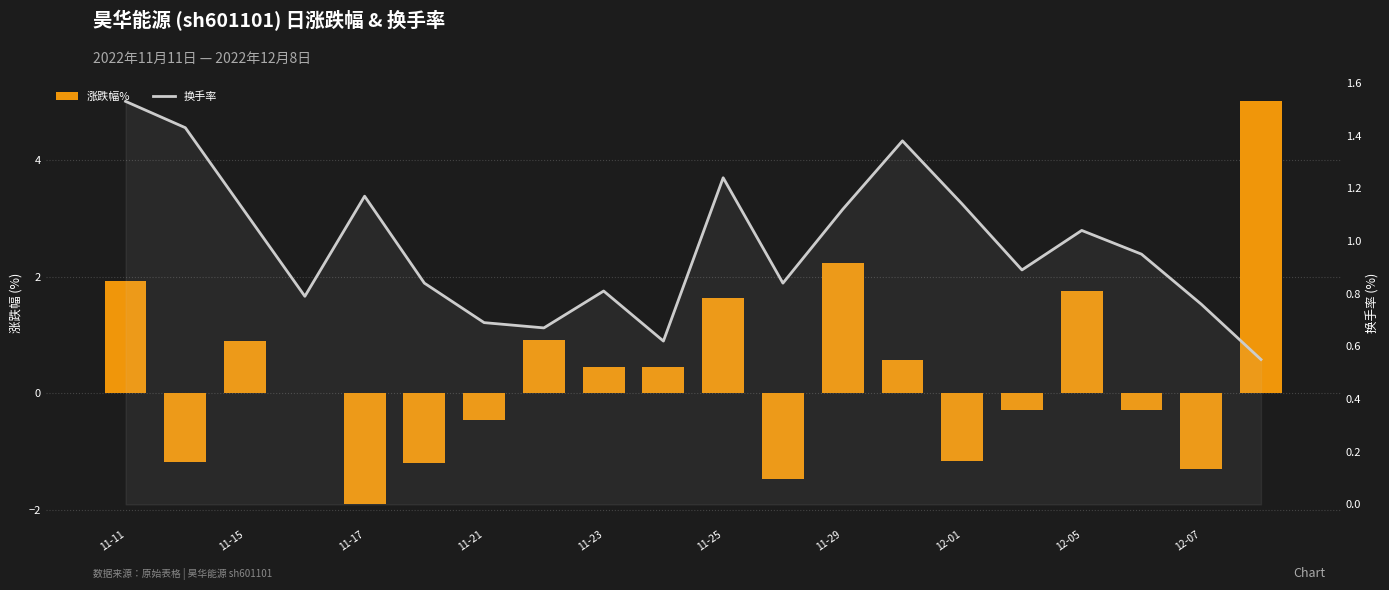

Which series has the largest range (max minus min)?

涨跌幅%